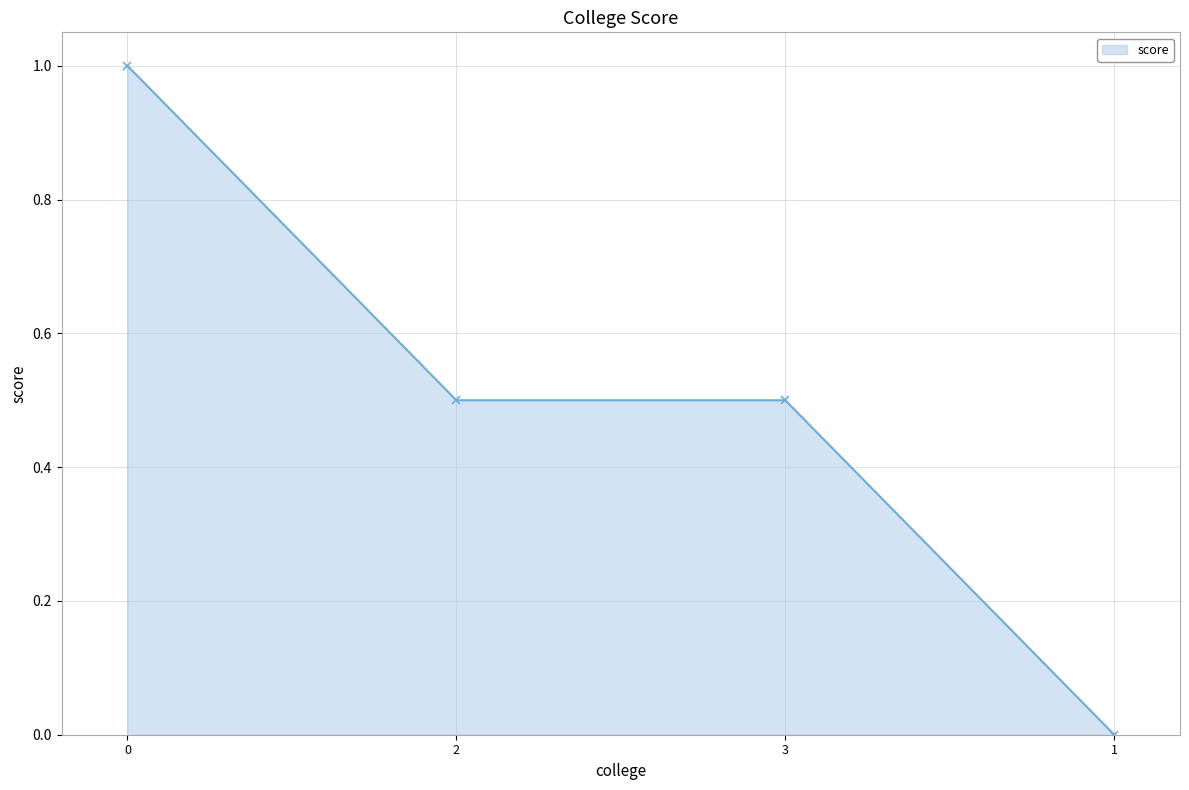

Reading left to right, transcribe all the data shown in this chart.

0=1.0	2=0.5	3=0.5	1=0.0